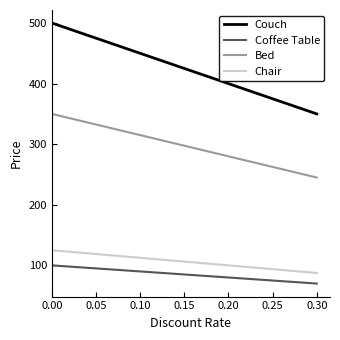

True or false: Coffee Table and Bed intersect in this chart.

False